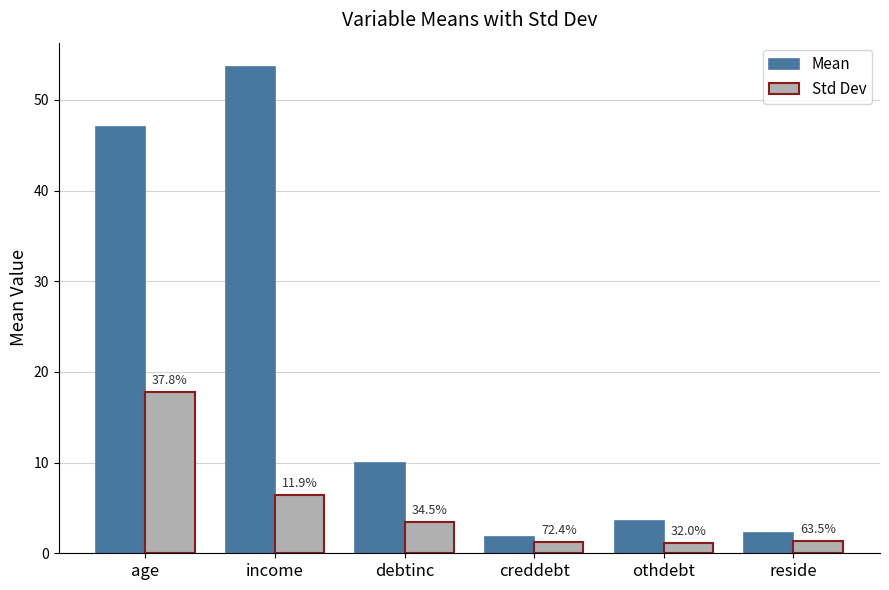

Are the bars grouped side by side (vs. stacked)?

Yes